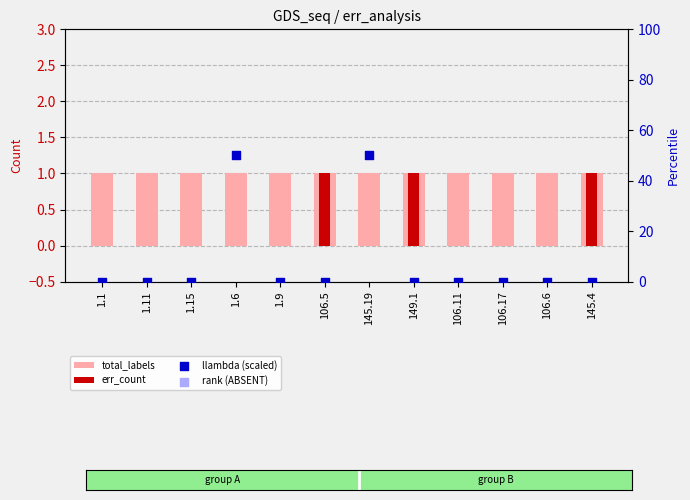

Which series reaches the maximum Y coordinate?

rank (ABSENT)